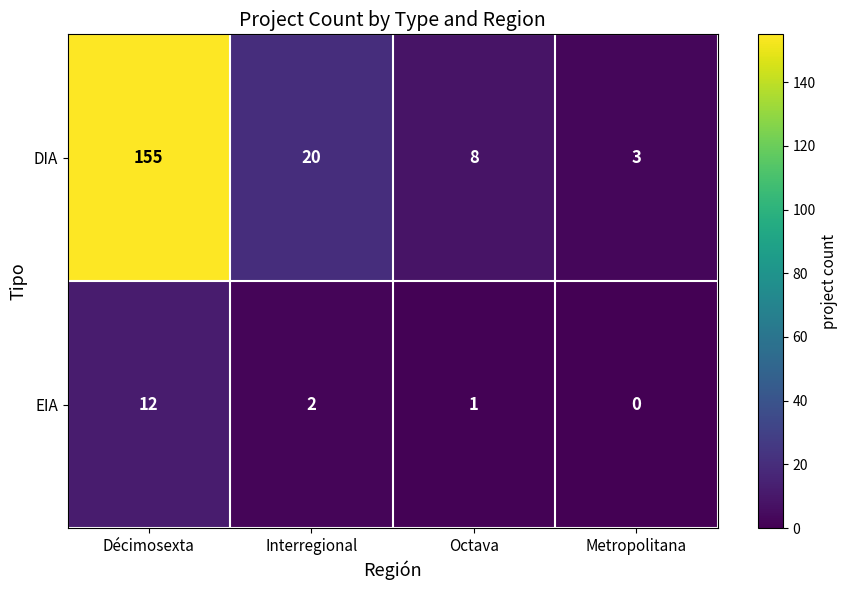

How many categories are shown in the chart?

4